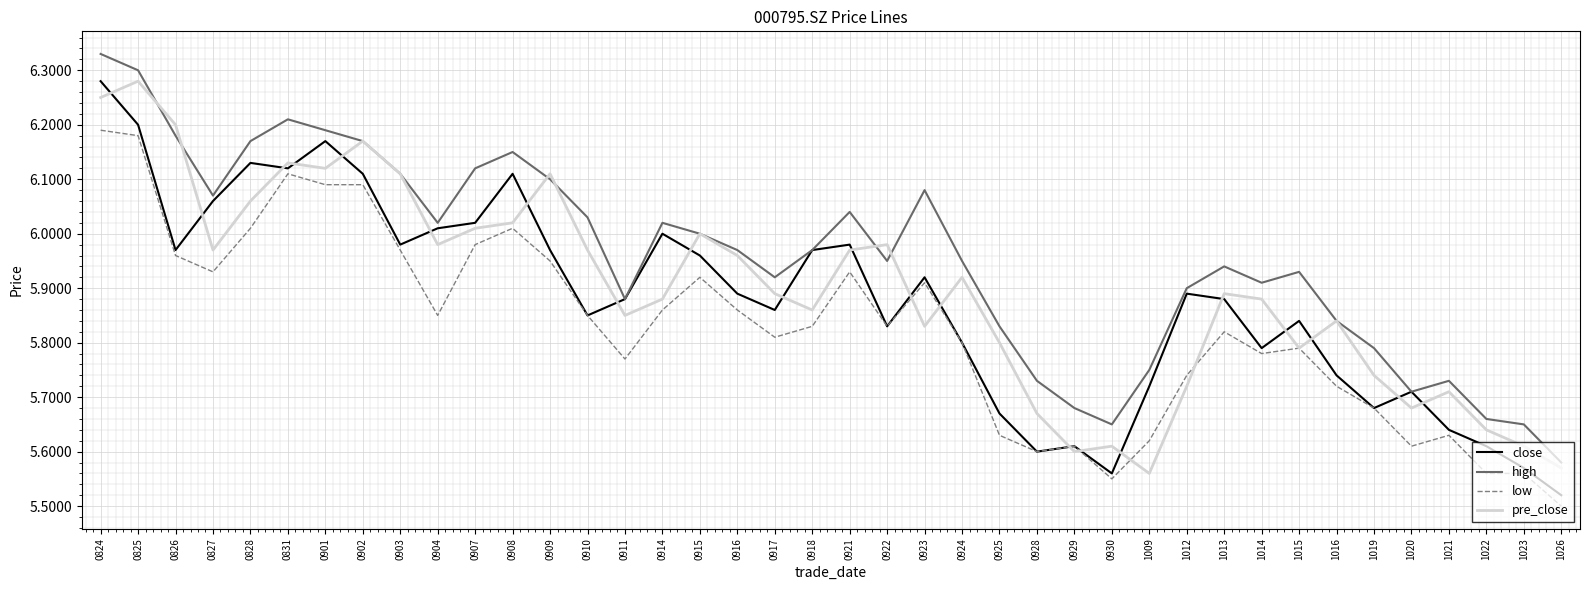

True or false: low and high intersect in this chart.

False